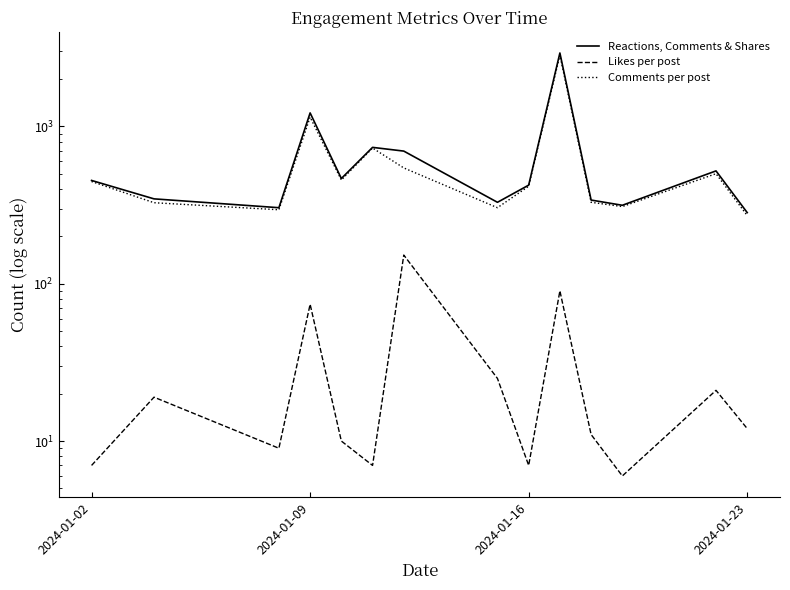

The value of Reactions, Comments & Shares at 2024-01-02 is 453. True or false?

True